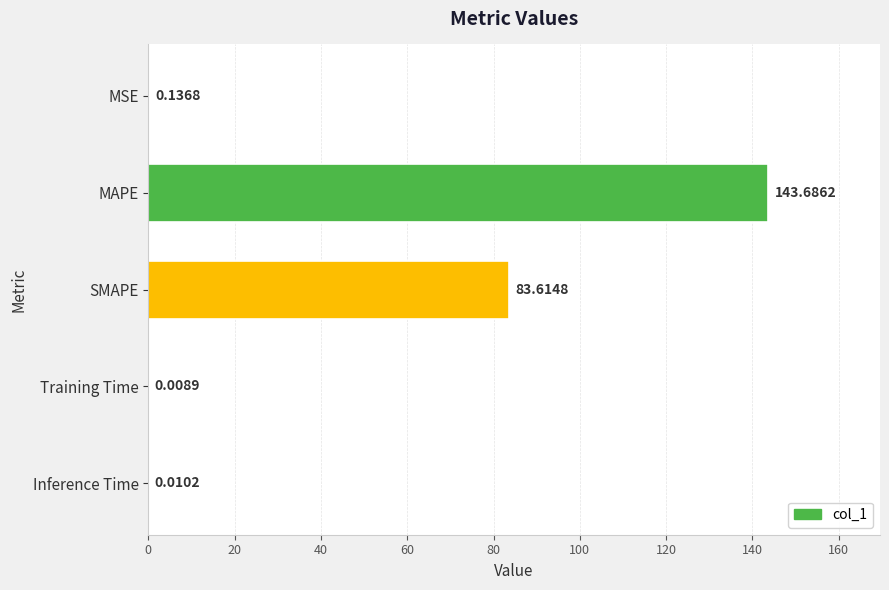

Where is the data nearest to the value 71?

SMAPE